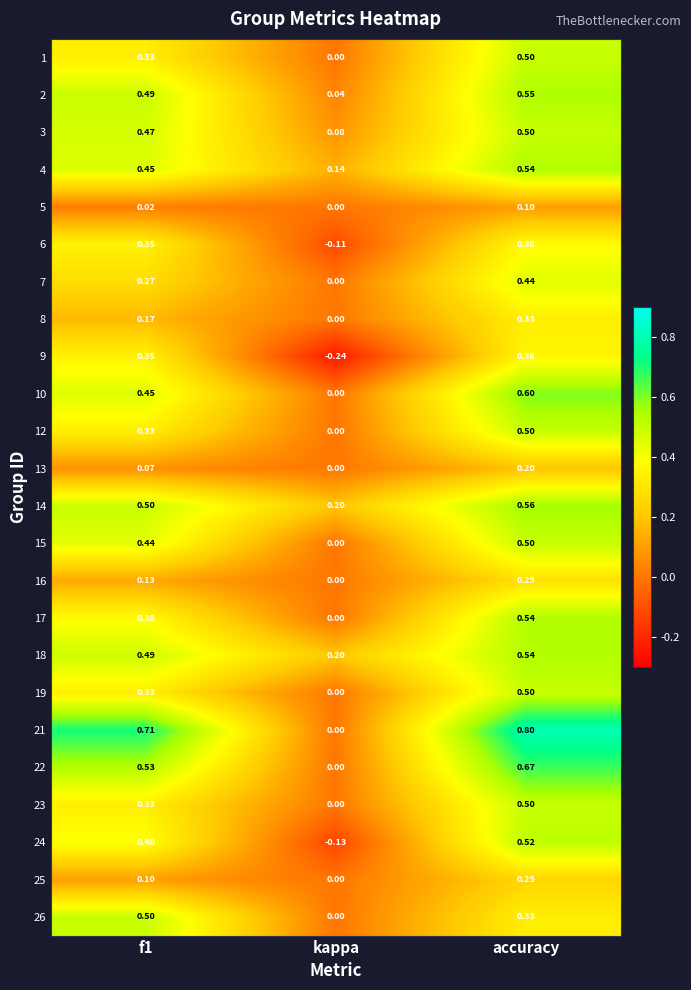

Which category has the lowest value in the 21 series?

kappa